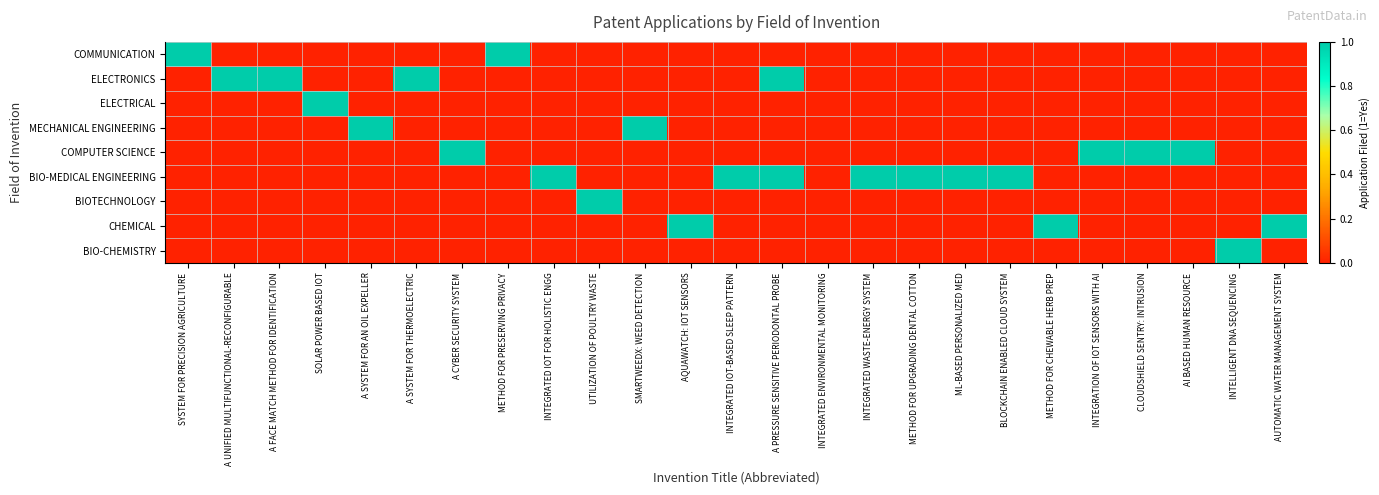

Reading right to left, what are all the values shown in this chart?

COMMUNICATION: AUTOMATIC WATER MANAGEMENT SYSTEM=0	INTELLIGENT DNA SEQUENCING=0	AI BASED HUMAN RESOURCE=0	CLOUDSHIELD SENTRY: INTRUSION=0	INTEGRATION OF IOT SENSORS WITH AI=0	METHOD FOR CHEWABLE HERB PREP=0	BLOCKCHAIN ENABLED CLOUD SYSTEM=0	ML-BASED PERSONALIZED MED=0	METHOD FOR UPGRADING DENTAL COTTON=0	INTEGRATED WASTE-ENERGY SYSTEM=0	INTEGRATED ENVIRONMENTAL MONITORING=0	A PRESSURE SENSITIVE PERIODONTAL PROBE=0	INTEGRATED IOT-BASED SLEEP PATTERN=0	AQUAWATCH: IOT SENSORS=0	SMARTWEEDX: WEED DETECTION=0	UTILIZATION OF POULTRY WASTE=0	INTEGRATED IOT FOR HOLISTIC ENGG=0	METHOD FOR PRESERVING PRIVACY=1	A CYBER SECURITY SYSTEM=0	A SYSTEM FOR THERMOELECTRIC=0	A SYSTEM FOR AN OIL EXPELLER=0	SOLAR POWER BASED IOT=0	A FACE MATCH METHOD FOR IDENTIFICATION=0	A UNIFIED MULTIFUNCTIONAL-RECONFIGURABLE=0	SYSTEM FOR PRECISION AGRICULTURE=1
ELECTRONICS: AUTOMATIC WATER MANAGEMENT SYSTEM=0	INTELLIGENT DNA SEQUENCING=0	AI BASED HUMAN RESOURCE=0	CLOUDSHIELD SENTRY: INTRUSION=0	INTEGRATION OF IOT SENSORS WITH AI=0	METHOD FOR CHEWABLE HERB PREP=0	BLOCKCHAIN ENABLED CLOUD SYSTEM=0	ML-BASED PERSONALIZED MED=0	METHOD FOR UPGRADING DENTAL COTTON=0	INTEGRATED WASTE-ENERGY SYSTEM=0	INTEGRATED ENVIRONMENTAL MONITORING=0	A PRESSURE SENSITIVE PERIODONTAL PROBE=1	INTEGRATED IOT-BASED SLEEP PATTERN=0	AQUAWATCH: IOT SENSORS=0	SMARTWEEDX: WEED DETECTION=0	UTILIZATION OF POULTRY WASTE=0	INTEGRATED IOT FOR HOLISTIC ENGG=0	METHOD FOR PRESERVING PRIVACY=0	A CYBER SECURITY SYSTEM=0	A SYSTEM FOR THERMOELECTRIC=1	A SYSTEM FOR AN OIL EXPELLER=0	SOLAR POWER BASED IOT=0	A FACE MATCH METHOD FOR IDENTIFICATION=1	A UNIFIED MULTIFUNCTIONAL-RECONFIGURABLE=1	SYSTEM FOR PRECISION AGRICULTURE=0
ELECTRICAL: AUTOMATIC WATER MANAGEMENT SYSTEM=0	INTELLIGENT DNA SEQUENCING=0	AI BASED HUMAN RESOURCE=0	CLOUDSHIELD SENTRY: INTRUSION=0	INTEGRATION OF IOT SENSORS WITH AI=0	METHOD FOR CHEWABLE HERB PREP=0	BLOCKCHAIN ENABLED CLOUD SYSTEM=0	ML-BASED PERSONALIZED MED=0	METHOD FOR UPGRADING DENTAL COTTON=0	INTEGRATED WASTE-ENERGY SYSTEM=0	INTEGRATED ENVIRONMENTAL MONITORING=0	A PRESSURE SENSITIVE PERIODONTAL PROBE=0	INTEGRATED IOT-BASED SLEEP PATTERN=0	AQUAWATCH: IOT SENSORS=0	SMARTWEEDX: WEED DETECTION=0	UTILIZATION OF POULTRY WASTE=0	INTEGRATED IOT FOR HOLISTIC ENGG=0	METHOD FOR PRESERVING PRIVACY=0	A CYBER SECURITY SYSTEM=0	A SYSTEM FOR THERMOELECTRIC=0	A SYSTEM FOR AN OIL EXPELLER=0	SOLAR POWER BASED IOT=1	A FACE MATCH METHOD FOR IDENTIFICATION=0	A UNIFIED MULTIFUNCTIONAL-RECONFIGURABLE=0	SYSTEM FOR PRECISION AGRICULTURE=0
MECHANICAL ENGINEERING: AUTOMATIC WATER MANAGEMENT SYSTEM=0	INTELLIGENT DNA SEQUENCING=0	AI BASED HUMAN RESOURCE=0	CLOUDSHIELD SENTRY: INTRUSION=0	INTEGRATION OF IOT SENSORS WITH AI=0	METHOD FOR CHEWABLE HERB PREP=0	BLOCKCHAIN ENABLED CLOUD SYSTEM=0	ML-BASED PERSONALIZED MED=0	METHOD FOR UPGRADING DENTAL COTTON=0	INTEGRATED WASTE-ENERGY SYSTEM=0	INTEGRATED ENVIRONMENTAL MONITORING=0	A PRESSURE SENSITIVE PERIODONTAL PROBE=0	INTEGRATED IOT-BASED SLEEP PATTERN=0	AQUAWATCH: IOT SENSORS=0	SMARTWEEDX: WEED DETECTION=1	UTILIZATION OF POULTRY WASTE=0	INTEGRATED IOT FOR HOLISTIC ENGG=0	METHOD FOR PRESERVING PRIVACY=0	A CYBER SECURITY SYSTEM=0	A SYSTEM FOR THERMOELECTRIC=0	A SYSTEM FOR AN OIL EXPELLER=1	SOLAR POWER BASED IOT=0	A FACE MATCH METHOD FOR IDENTIFICATION=0	A UNIFIED MULTIFUNCTIONAL-RECONFIGURABLE=0	SYSTEM FOR PRECISION AGRICULTURE=0
COMPUTER SCIENCE: AUTOMATIC WATER MANAGEMENT SYSTEM=0	INTELLIGENT DNA SEQUENCING=0	AI BASED HUMAN RESOURCE=1	CLOUDSHIELD SENTRY: INTRUSION=1	INTEGRATION OF IOT SENSORS WITH AI=1	METHOD FOR CHEWABLE HERB PREP=0	BLOCKCHAIN ENABLED CLOUD SYSTEM=0	ML-BASED PERSONALIZED MED=0	METHOD FOR UPGRADING DENTAL COTTON=0	INTEGRATED WASTE-ENERGY SYSTEM=0	INTEGRATED ENVIRONMENTAL MONITORING=0	A PRESSURE SENSITIVE PERIODONTAL PROBE=0	INTEGRATED IOT-BASED SLEEP PATTERN=0	AQUAWATCH: IOT SENSORS=0	SMARTWEEDX: WEED DETECTION=0	UTILIZATION OF POULTRY WASTE=0	INTEGRATED IOT FOR HOLISTIC ENGG=0	METHOD FOR PRESERVING PRIVACY=0	A CYBER SECURITY SYSTEM=1	A SYSTEM FOR THERMOELECTRIC=0	A SYSTEM FOR AN OIL EXPELLER=0	SOLAR POWER BASED IOT=0	A FACE MATCH METHOD FOR IDENTIFICATION=0	A UNIFIED MULTIFUNCTIONAL-RECONFIGURABLE=0	SYSTEM FOR PRECISION AGRICULTURE=0
BIO-MEDICAL ENGINEERING: AUTOMATIC WATER MANAGEMENT SYSTEM=0	INTELLIGENT DNA SEQUENCING=0	AI BASED HUMAN RESOURCE=0	CLOUDSHIELD SENTRY: INTRUSION=0	INTEGRATION OF IOT SENSORS WITH AI=0	METHOD FOR CHEWABLE HERB PREP=0	BLOCKCHAIN ENABLED CLOUD SYSTEM=1	ML-BASED PERSONALIZED MED=1	METHOD FOR UPGRADING DENTAL COTTON=1	INTEGRATED WASTE-ENERGY SYSTEM=1	INTEGRATED ENVIRONMENTAL MONITORING=0	A PRESSURE SENSITIVE PERIODONTAL PROBE=1	INTEGRATED IOT-BASED SLEEP PATTERN=1	AQUAWATCH: IOT SENSORS=0	SMARTWEEDX: WEED DETECTION=0	UTILIZATION OF POULTRY WASTE=0	INTEGRATED IOT FOR HOLISTIC ENGG=1	METHOD FOR PRESERVING PRIVACY=0	A CYBER SECURITY SYSTEM=0	A SYSTEM FOR THERMOELECTRIC=0	A SYSTEM FOR AN OIL EXPELLER=0	SOLAR POWER BASED IOT=0	A FACE MATCH METHOD FOR IDENTIFICATION=0	A UNIFIED MULTIFUNCTIONAL-RECONFIGURABLE=0	SYSTEM FOR PRECISION AGRICULTURE=0
BIOTECHNOLOGY: AUTOMATIC WATER MANAGEMENT SYSTEM=0	INTELLIGENT DNA SEQUENCING=0	AI BASED HUMAN RESOURCE=0	CLOUDSHIELD SENTRY: INTRUSION=0	INTEGRATION OF IOT SENSORS WITH AI=0	METHOD FOR CHEWABLE HERB PREP=0	BLOCKCHAIN ENABLED CLOUD SYSTEM=0	ML-BASED PERSONALIZED MED=0	METHOD FOR UPGRADING DENTAL COTTON=0	INTEGRATED WASTE-ENERGY SYSTEM=0	INTEGRATED ENVIRONMENTAL MONITORING=0	A PRESSURE SENSITIVE PERIODONTAL PROBE=0	INTEGRATED IOT-BASED SLEEP PATTERN=0	AQUAWATCH: IOT SENSORS=0	SMARTWEEDX: WEED DETECTION=0	UTILIZATION OF POULTRY WASTE=1	INTEGRATED IOT FOR HOLISTIC ENGG=0	METHOD FOR PRESERVING PRIVACY=0	A CYBER SECURITY SYSTEM=0	A SYSTEM FOR THERMOELECTRIC=0	A SYSTEM FOR AN OIL EXPELLER=0	SOLAR POWER BASED IOT=0	A FACE MATCH METHOD FOR IDENTIFICATION=0	A UNIFIED MULTIFUNCTIONAL-RECONFIGURABLE=0	SYSTEM FOR PRECISION AGRICULTURE=0
CHEMICAL: AUTOMATIC WATER MANAGEMENT SYSTEM=1	INTELLIGENT DNA SEQUENCING=0	AI BASED HUMAN RESOURCE=0	CLOUDSHIELD SENTRY: INTRUSION=0	INTEGRATION OF IOT SENSORS WITH AI=0	METHOD FOR CHEWABLE HERB PREP=1	BLOCKCHAIN ENABLED CLOUD SYSTEM=0	ML-BASED PERSONALIZED MED=0	METHOD FOR UPGRADING DENTAL COTTON=0	INTEGRATED WASTE-ENERGY SYSTEM=0	INTEGRATED ENVIRONMENTAL MONITORING=0	A PRESSURE SENSITIVE PERIODONTAL PROBE=0	INTEGRATED IOT-BASED SLEEP PATTERN=0	AQUAWATCH: IOT SENSORS=1	SMARTWEEDX: WEED DETECTION=0	UTILIZATION OF POULTRY WASTE=0	INTEGRATED IOT FOR HOLISTIC ENGG=0	METHOD FOR PRESERVING PRIVACY=0	A CYBER SECURITY SYSTEM=0	A SYSTEM FOR THERMOELECTRIC=0	A SYSTEM FOR AN OIL EXPELLER=0	SOLAR POWER BASED IOT=0	A FACE MATCH METHOD FOR IDENTIFICATION=0	A UNIFIED MULTIFUNCTIONAL-RECONFIGURABLE=0	SYSTEM FOR PRECISION AGRICULTURE=0
BIO-CHEMISTRY: AUTOMATIC WATER MANAGEMENT SYSTEM=0	INTELLIGENT DNA SEQUENCING=1	AI BASED HUMAN RESOURCE=0	CLOUDSHIELD SENTRY: INTRUSION=0	INTEGRATION OF IOT SENSORS WITH AI=0	METHOD FOR CHEWABLE HERB PREP=0	BLOCKCHAIN ENABLED CLOUD SYSTEM=0	ML-BASED PERSONALIZED MED=0	METHOD FOR UPGRADING DENTAL COTTON=0	INTEGRATED WASTE-ENERGY SYSTEM=0	INTEGRATED ENVIRONMENTAL MONITORING=0	A PRESSURE SENSITIVE PERIODONTAL PROBE=0	INTEGRATED IOT-BASED SLEEP PATTERN=0	AQUAWATCH: IOT SENSORS=0	SMARTWEEDX: WEED DETECTION=0	UTILIZATION OF POULTRY WASTE=0	INTEGRATED IOT FOR HOLISTIC ENGG=0	METHOD FOR PRESERVING PRIVACY=0	A CYBER SECURITY SYSTEM=0	A SYSTEM FOR THERMOELECTRIC=0	A SYSTEM FOR AN OIL EXPELLER=0	SOLAR POWER BASED IOT=0	A FACE MATCH METHOD FOR IDENTIFICATION=0	A UNIFIED MULTIFUNCTIONAL-RECONFIGURABLE=0	SYSTEM FOR PRECISION AGRICULTURE=0